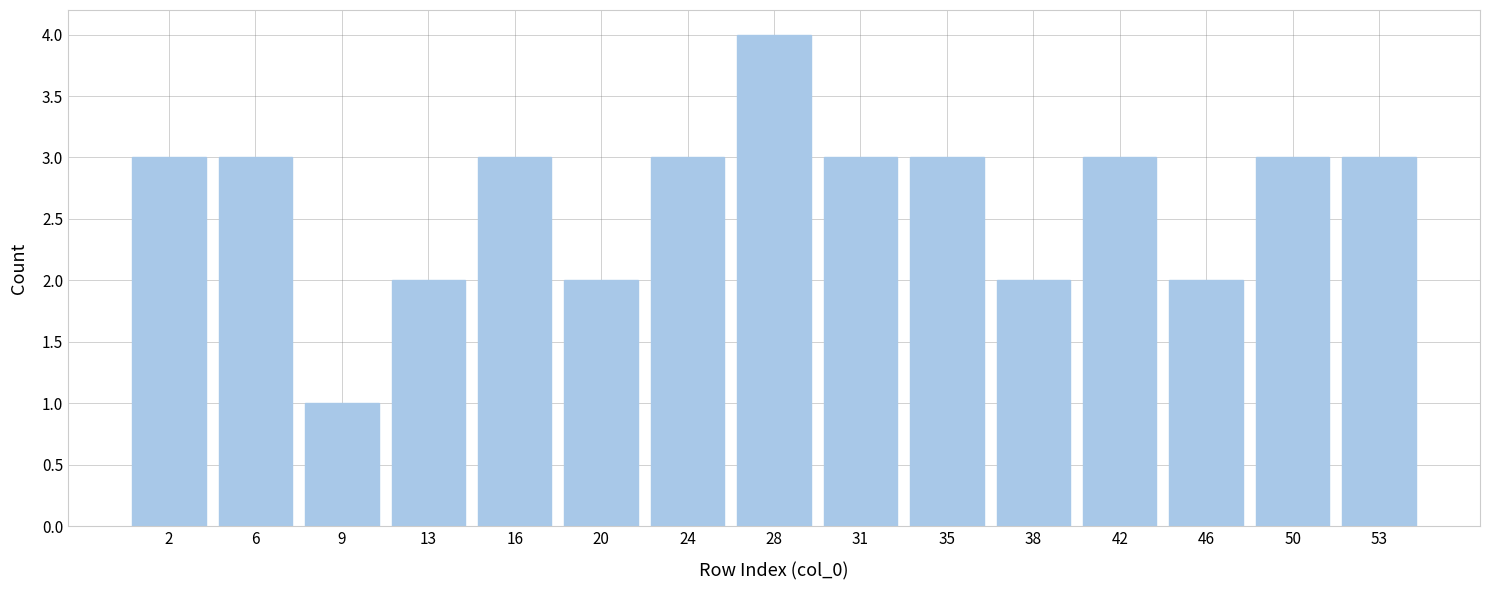

Reading left to right, list every bar in this chart as the range it spans on the x-axis followed by its height. Neither the bar edges nor the heights are printed on the chart, so give them approximately, as read against the axes.

0.0 to 3.5: 3
3.5 to 7.5: 3
7.5 to 11.0: 1
11.0 to 14.5: 2
14.5 to 18.5: 3
18.5 to 22.0: 2
22.0 to 25.5: 3
25.5 to 29.5: 4
29.5 to 33.0: 3
33.0 to 36.5: 3
36.5 to 40.5: 2
40.5 to 44.0: 3
44.0 to 47.5: 2
47.5 to 51.5: 3
51.5 to 55.0: 3